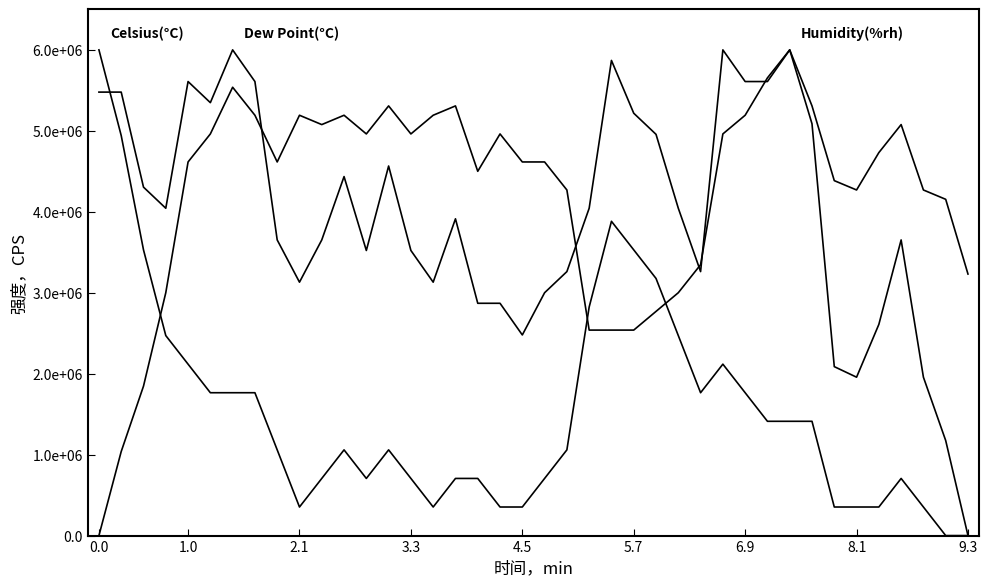

Does the chart have visible grid lines?

No